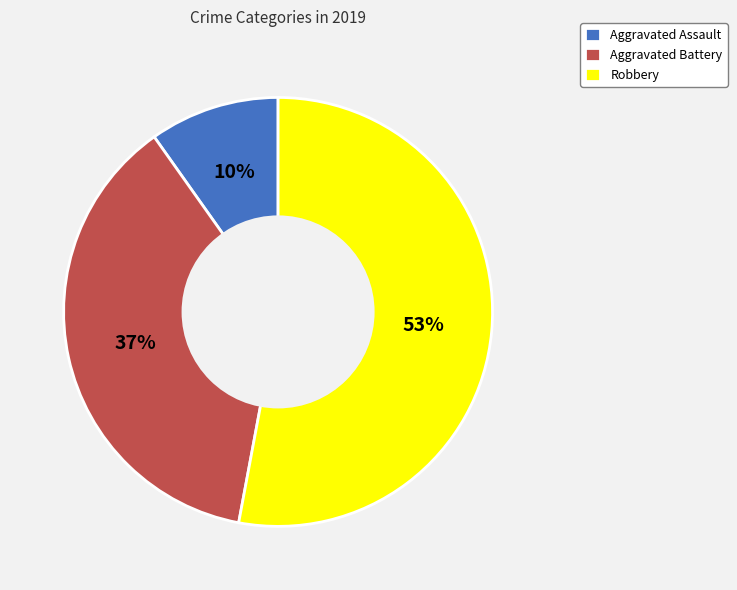

Which category has the biggest portion of the pie?

Robbery